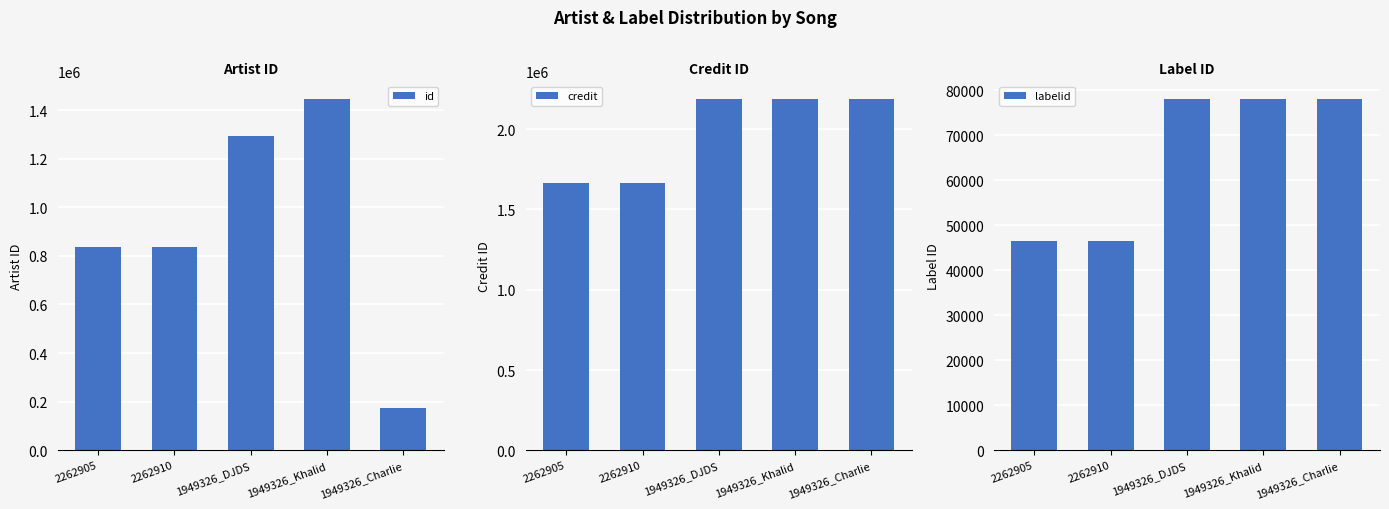

Reading left to right, list all the values displayed in this chart.

id: 835782	835782	1294761	1445809	175352
credit: 1663570	1663570	2188660	2188660	2188660
labelid: 46527	46527	78025	78025	78025